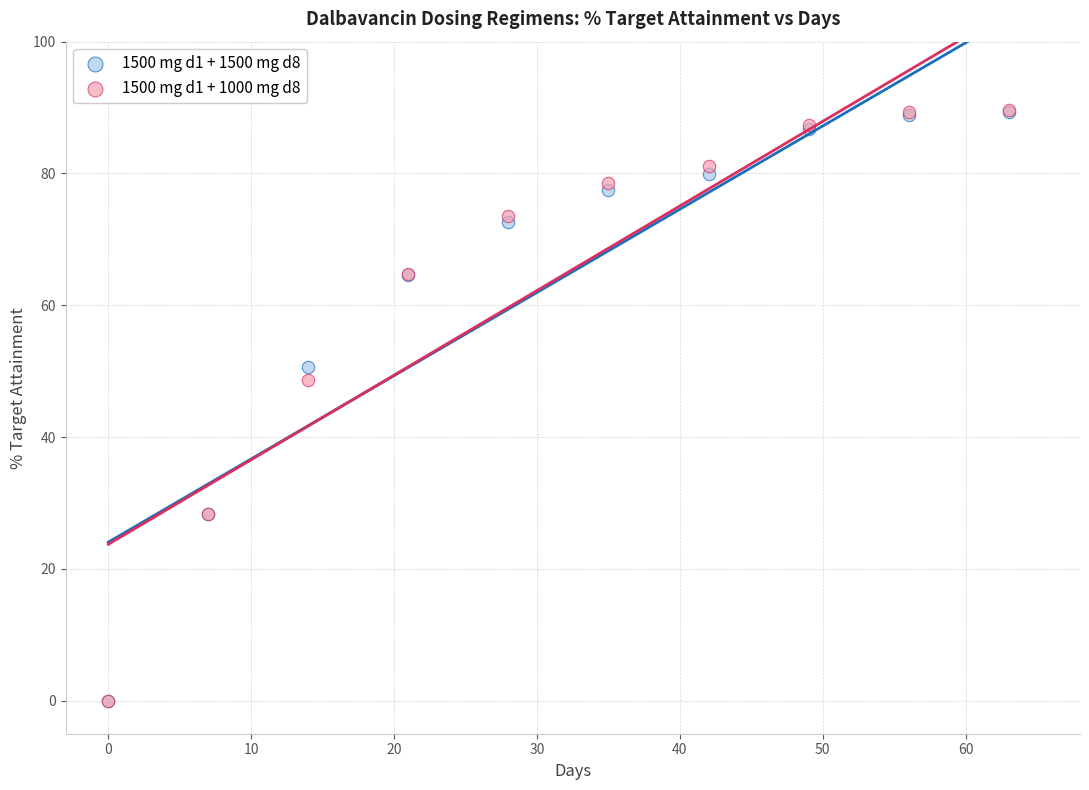

Across all series, what Y value is closest to 44?

48.7